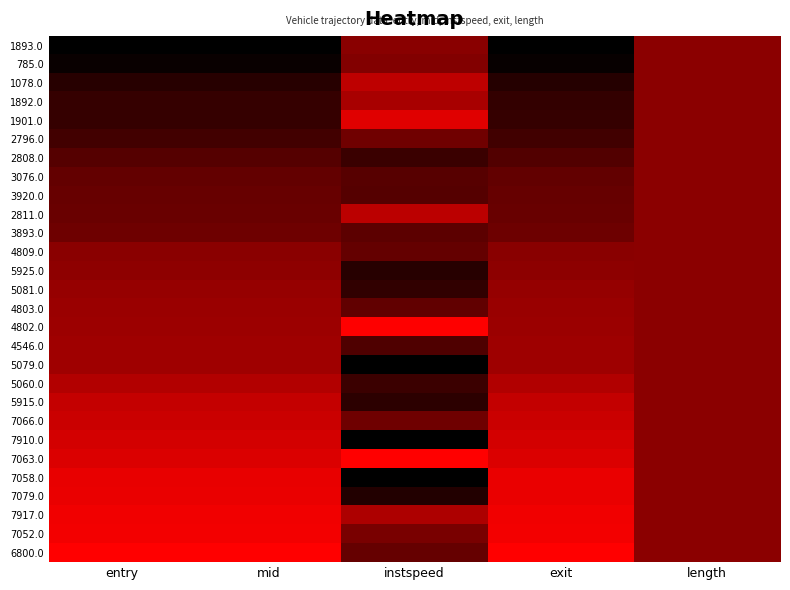

List the series in order of their peak value, highest first.

7063.0, 6800.0, 4802.0, 7052.0, 7917.0, 7079.0, 7058.0, 1901.0, 7910.0, 7066.0, 5915.0, 1078.0, 2811.0, 5060.0, 1892.0, 5079.0, 4546.0, 4803.0, 5081.0, 5925.0, 1893.0, 785.0, 2796.0, 2808.0, 3076.0, 3920.0, 3893.0, 4809.0